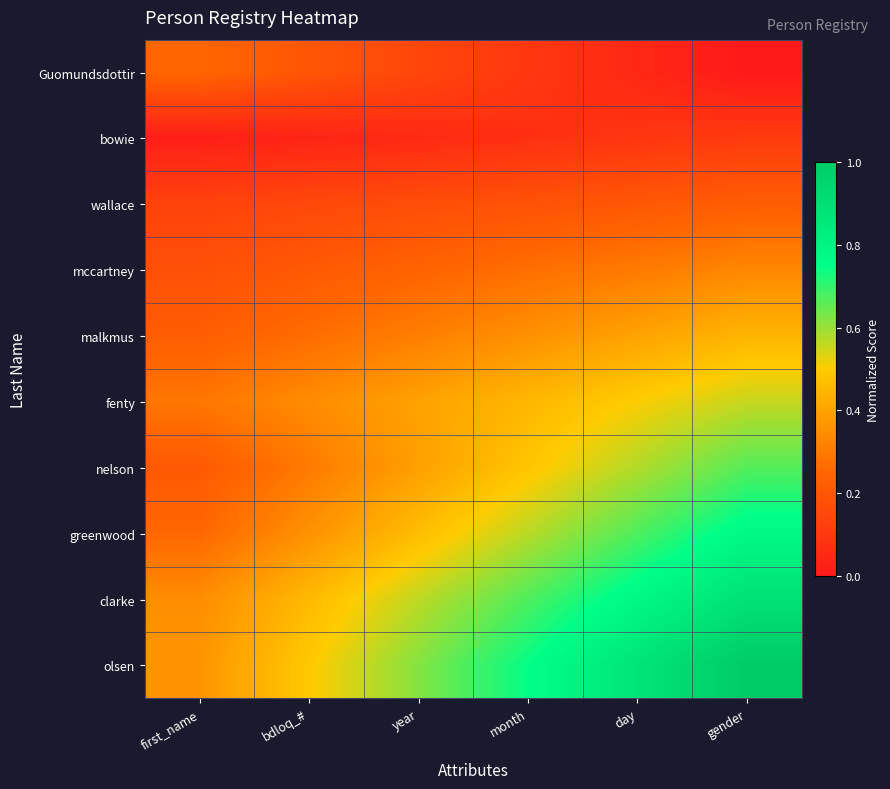

Rank the series at day from highest to lowest value.

olsen, clarke, greenwood, nelson, fenty, malkmus, mccartney, wallace, bowie, Guomundsdottir